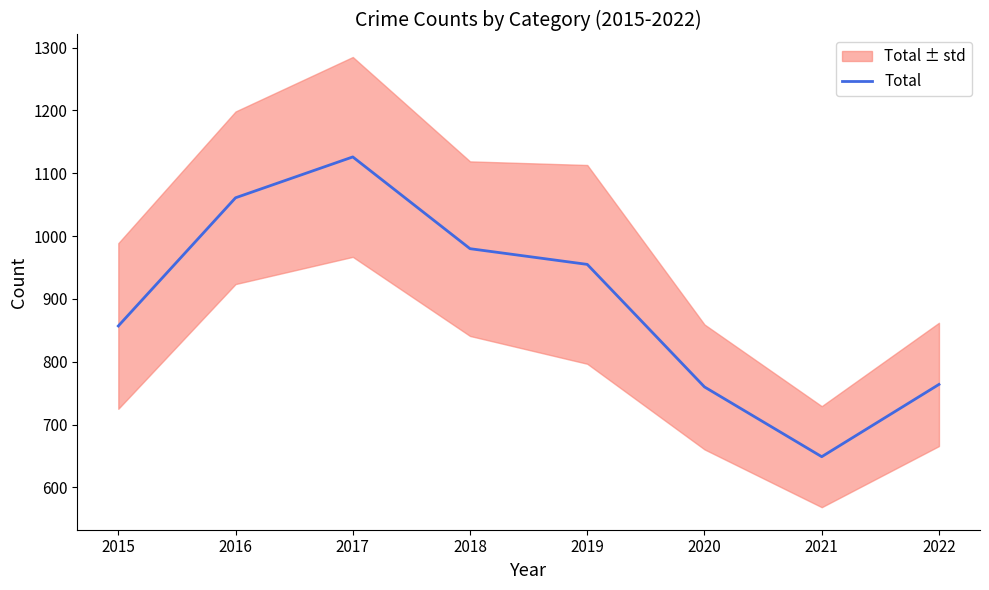

List the labels in order of value, smallest first.

2021, 2020, 2022, 2015, 2019, 2018, 2016, 2017